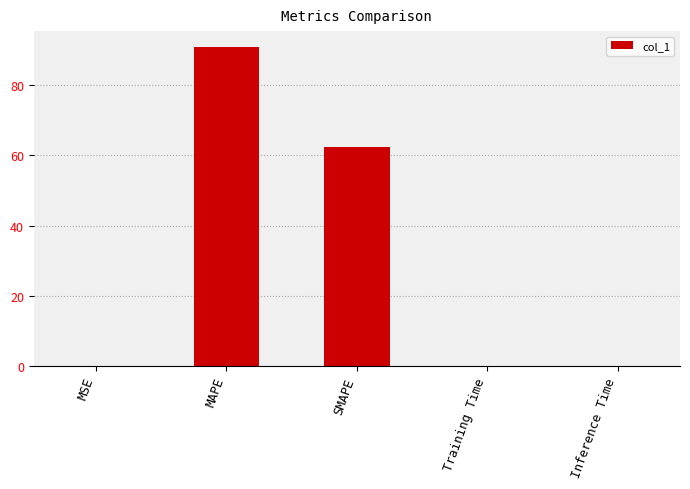

Between Training Time and SMAPE, which is larger?

SMAPE